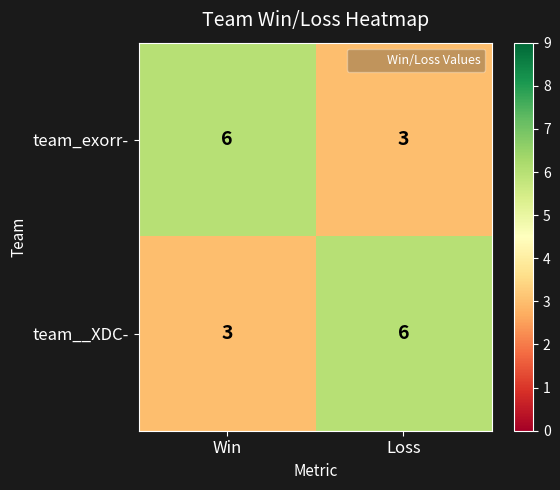

Where is team__XDC- nearest to the value 4?

Win